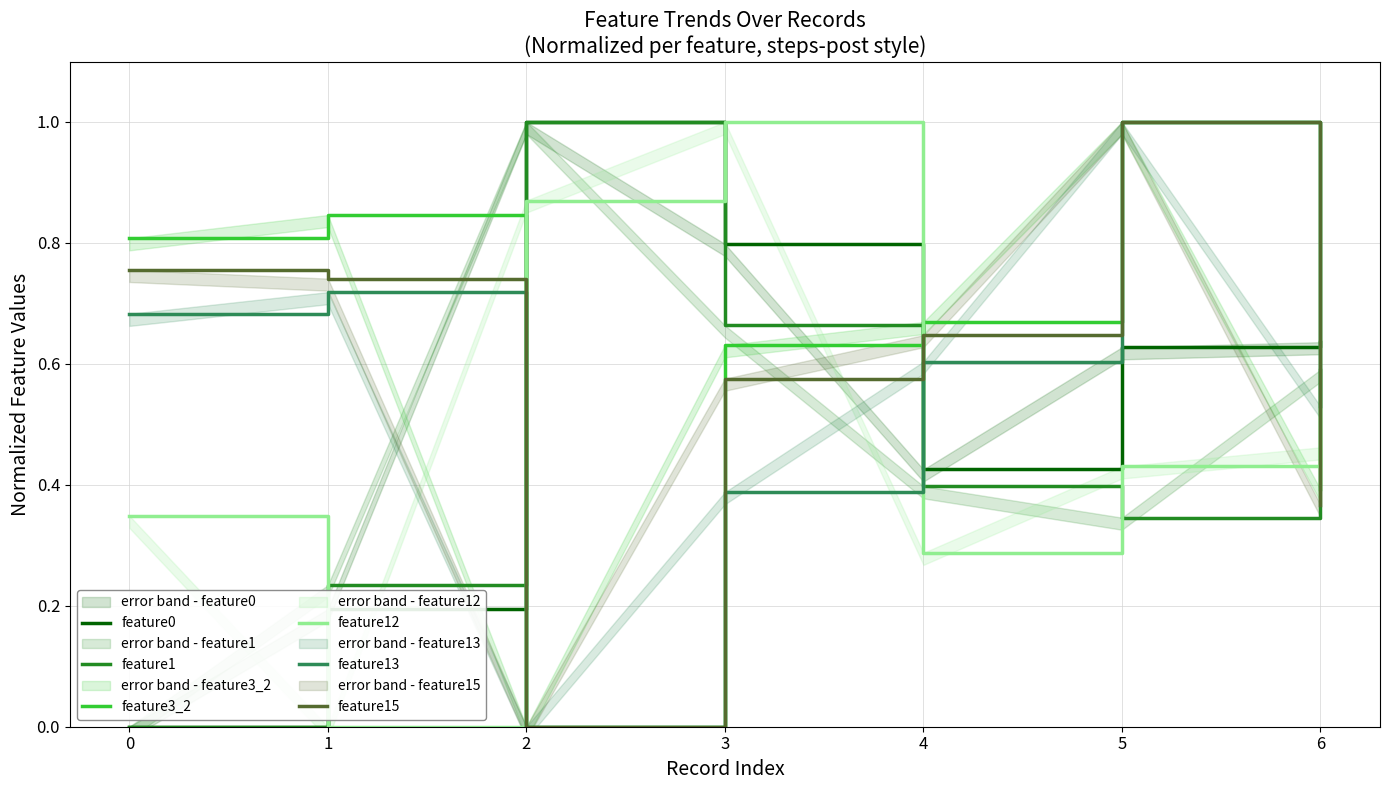

What is the greatest value displayed?

1.0